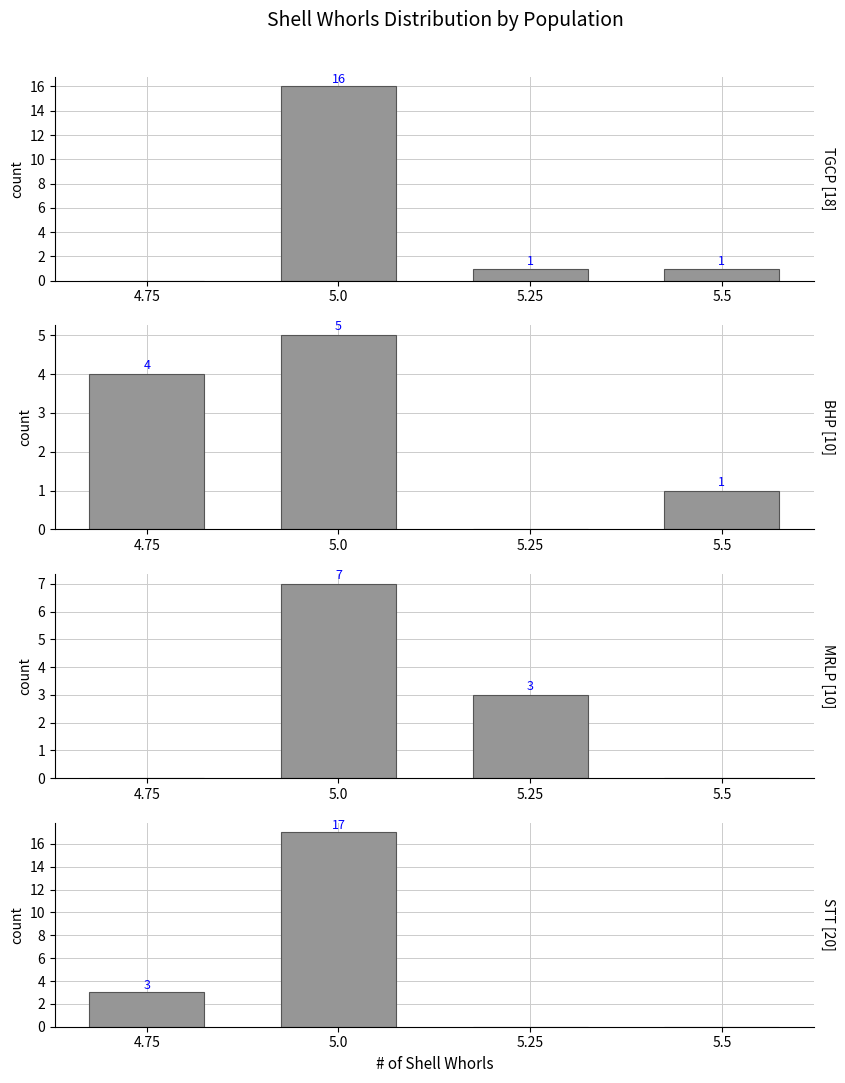

At which category is the sum across all series the highest?

5.0